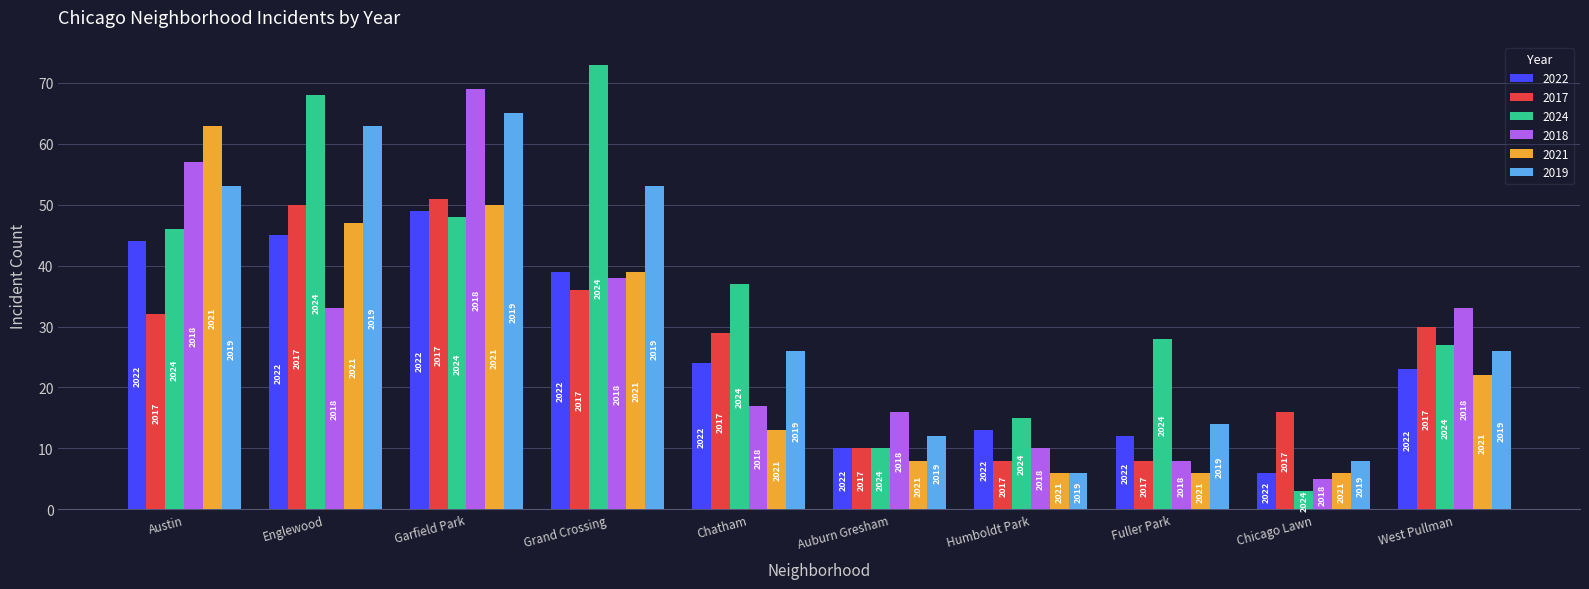

What is the average value of the 2024 series?

36